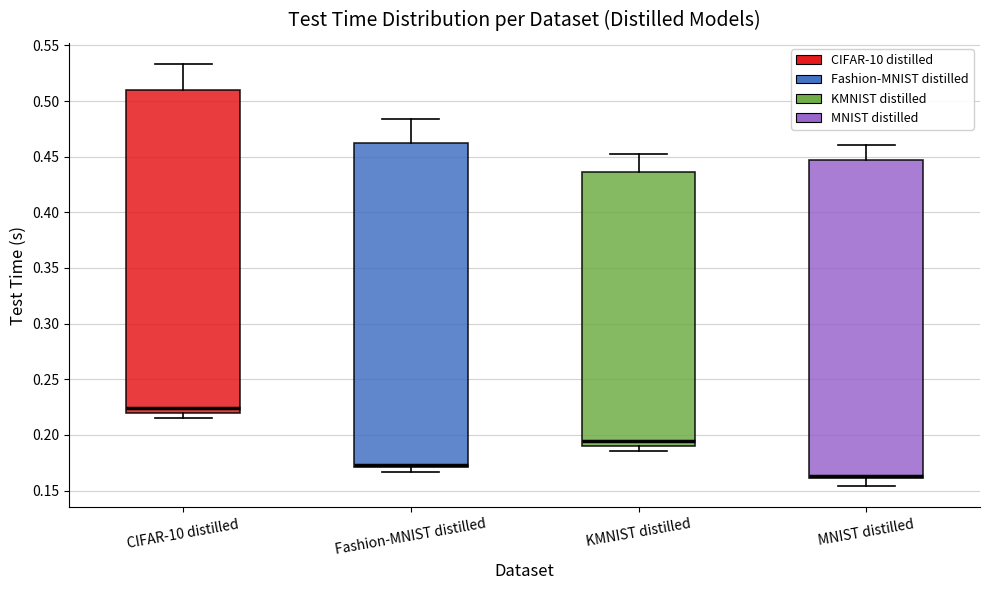

Reading left to right, transcribe this box plot: for each box, give where its median line is, the range the box spans, and where its two whiskers end, as read against the y-axis. The values are not printed on the chart, so give them approximately, as read against the axis.

CIFAR-10 distilled: median 0.225, box 0.220 to 0.510, whiskers 0.215 to 0.535
Fashion-MNIST distilled: median 0.175, box 0.170 to 0.465, whiskers 0.165 to 0.485
KMNIST distilled: median 0.195, box 0.190 to 0.435, whiskers 0.185 to 0.450
MNIST distilled: median 0.165, box 0.160 to 0.445, whiskers 0.155 to 0.460